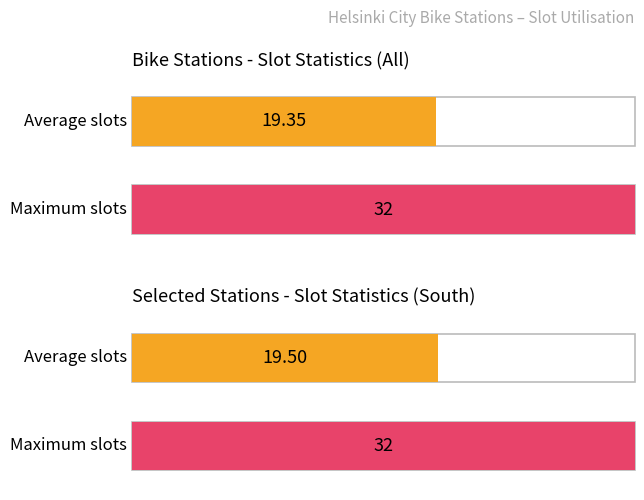

The value at Tiurintie is 18. True or false?

False